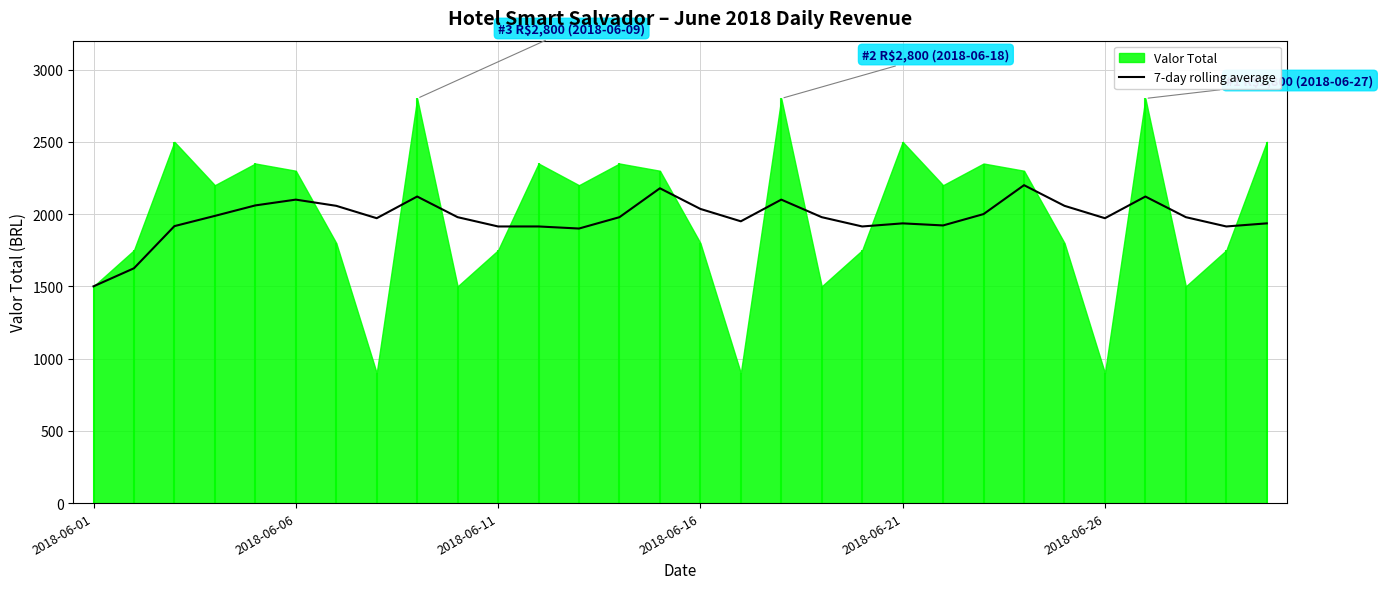

What is the minimum value for 7-day rolling average?

1500.0